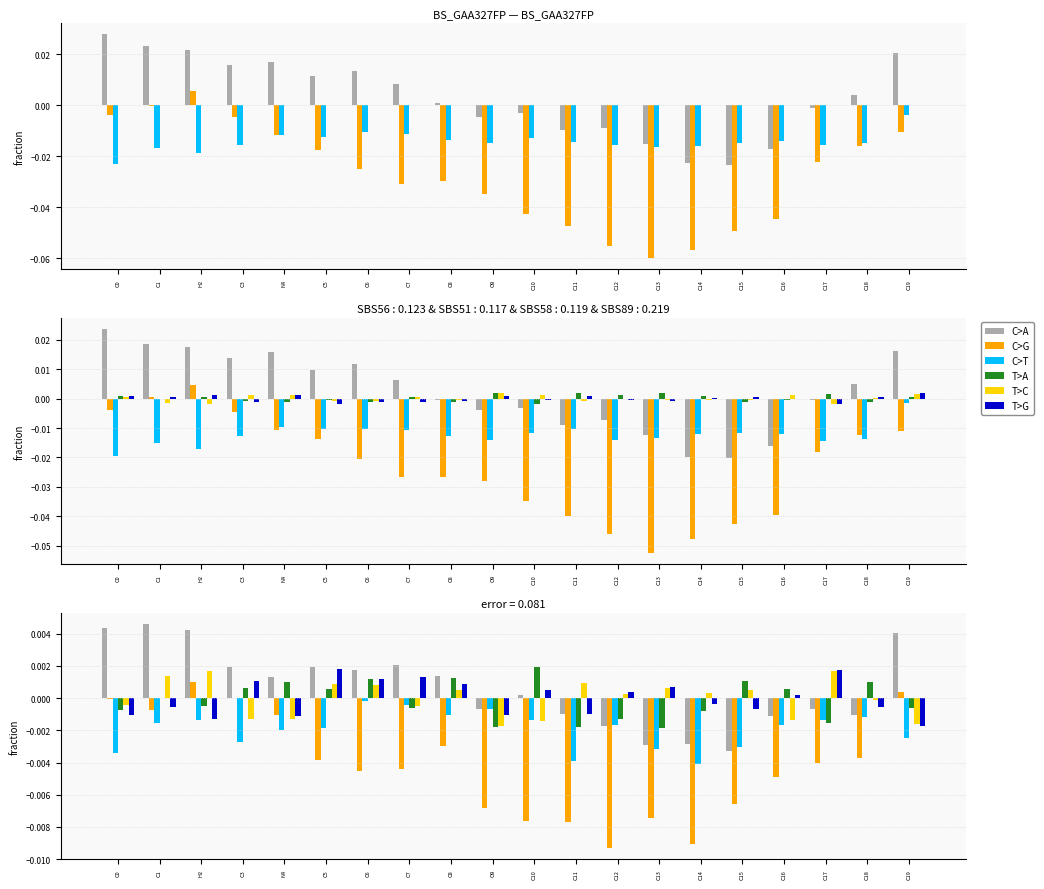

The value of C>T at C8 is -0.0. True or false?

True